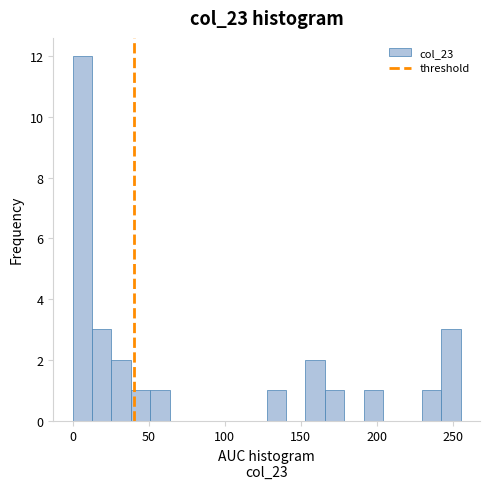

Around what value on the x-axis is the tallest bar? Give the approximate position of its centre, as read against the axis.

5